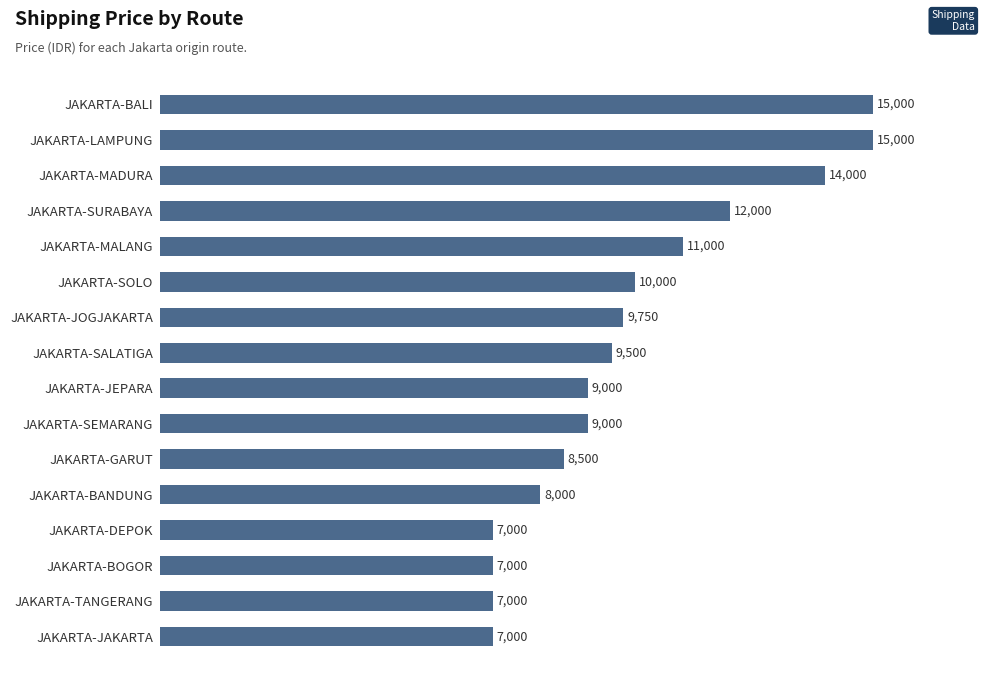

What is the change in value from JAKARTA-DEPOK to JAKARTA-MALANG?

+4000